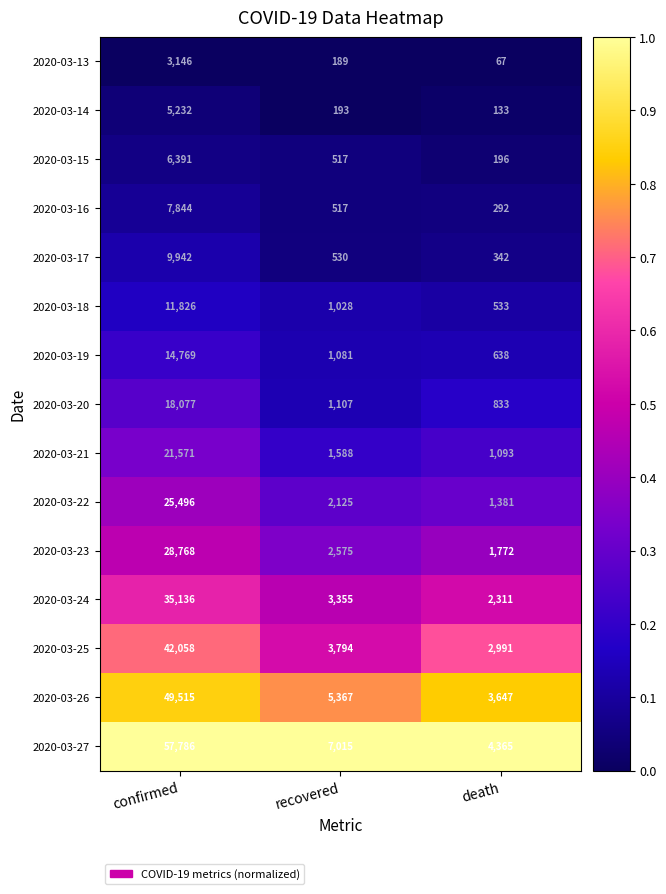

What is the sum of the 2020-03-22 values at death and confirmed?

26877